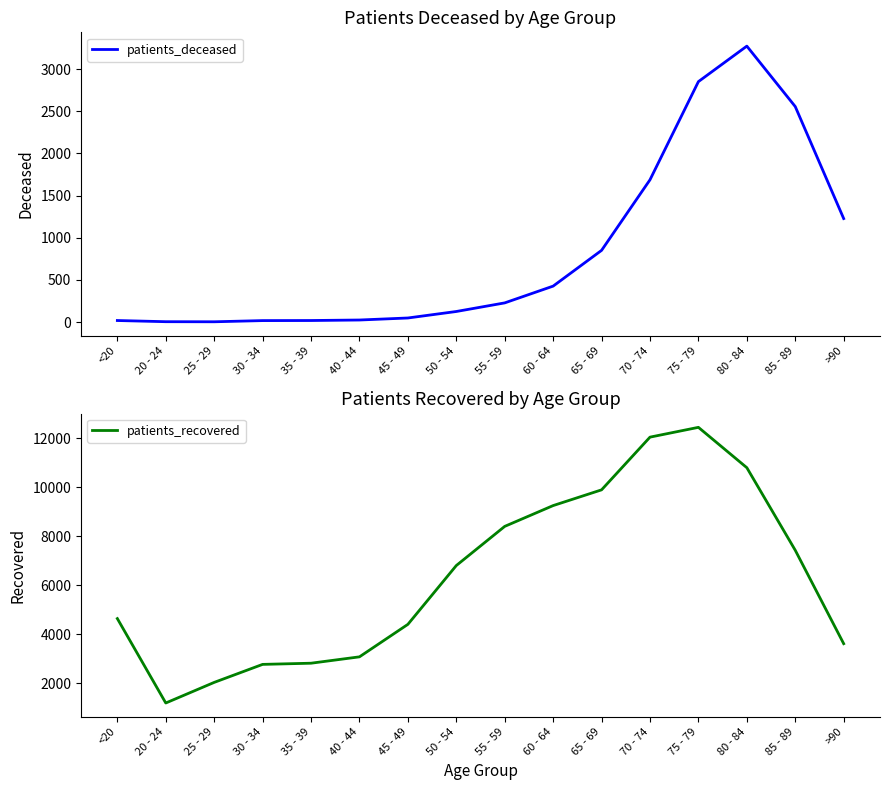

How many interior local valleys does the patients_recovered series have?

1